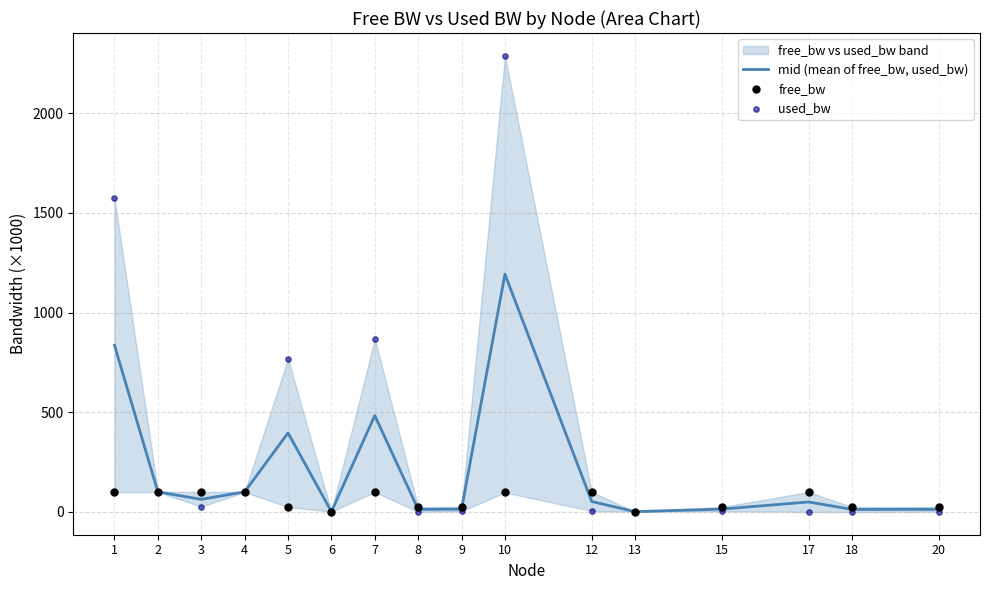

What is the total value across all series at 3?

189.6